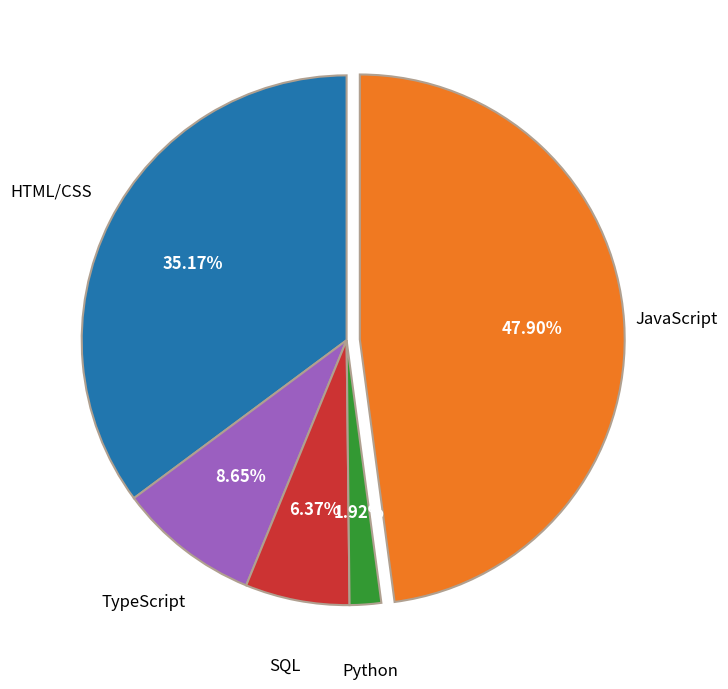

Between SQL and HTML/CSS, which is larger?

HTML/CSS